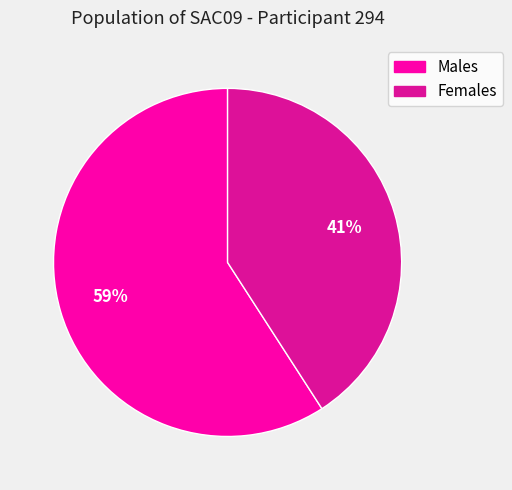

To the nearest percent, what is the difference between the largest and smallest slice percentages?

18%